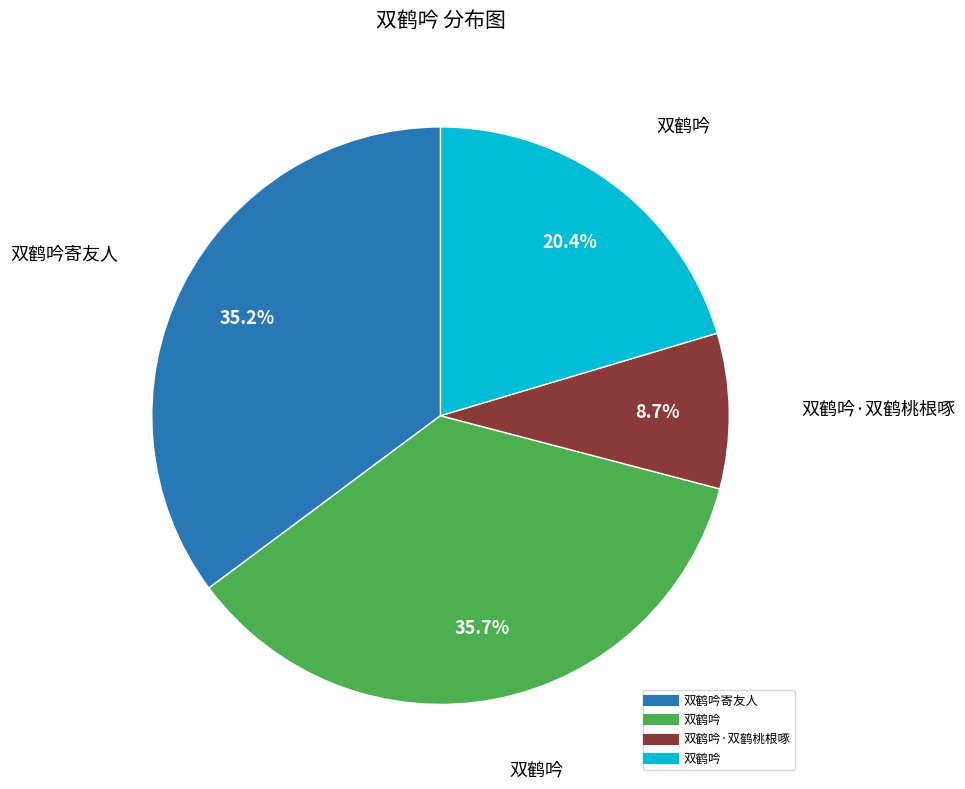

Is there any slice that represents more than half of the pie?

No